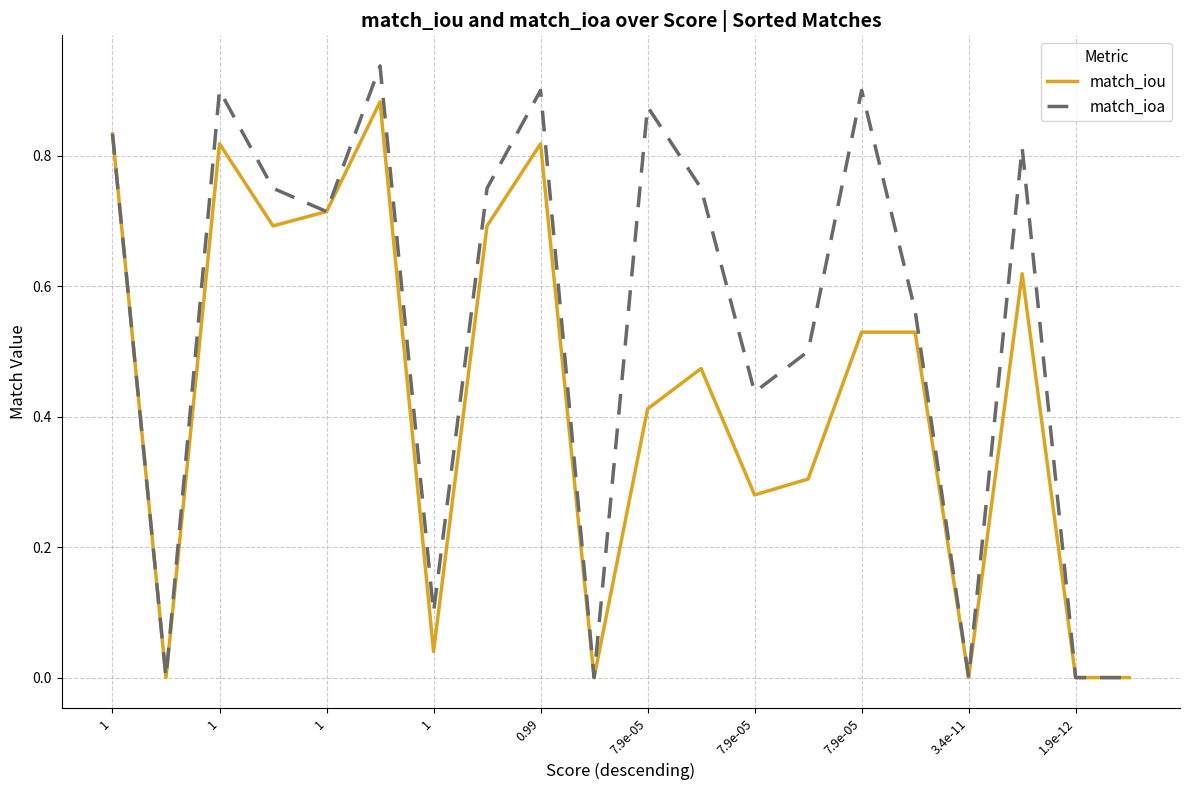

Which series has the largest total across all categories?

match_ioa